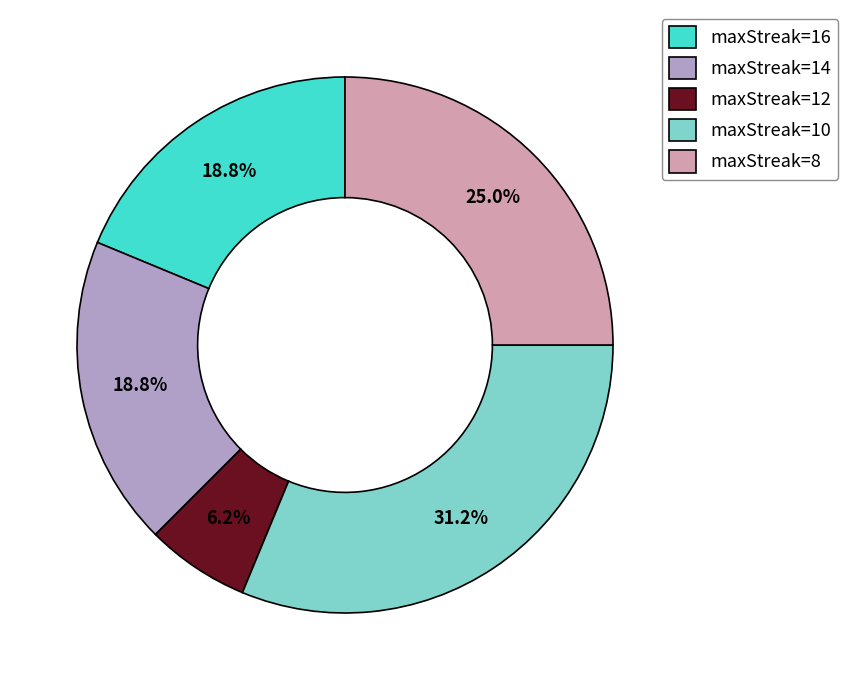

Count the number of slices in the pie.

5